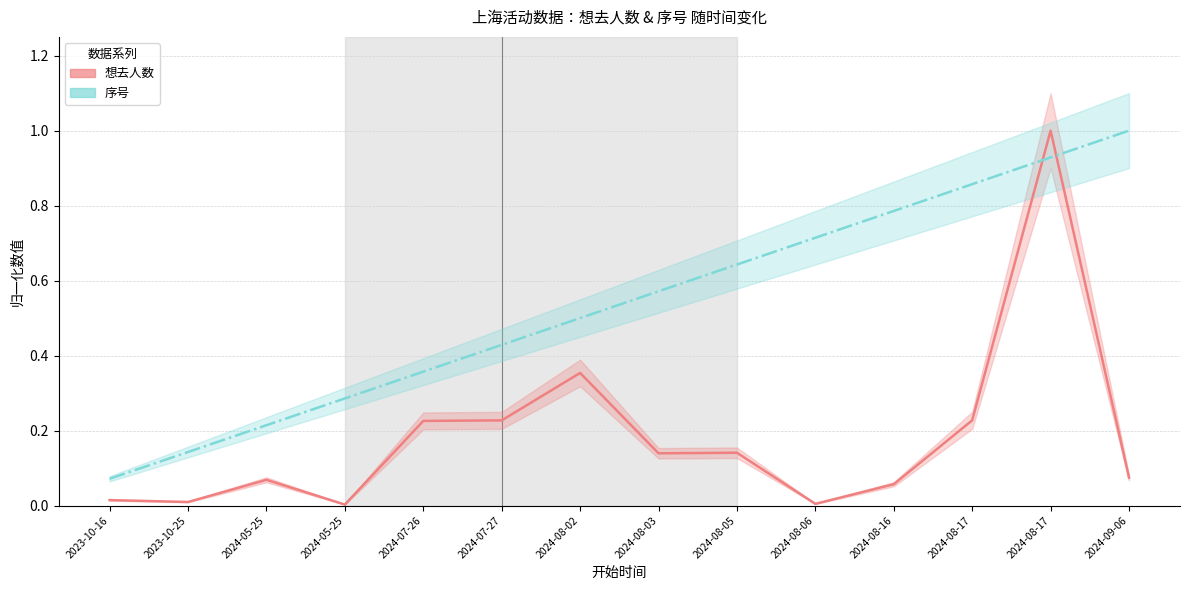

What value does the 序号 series have at 2024-08-16?

0.8